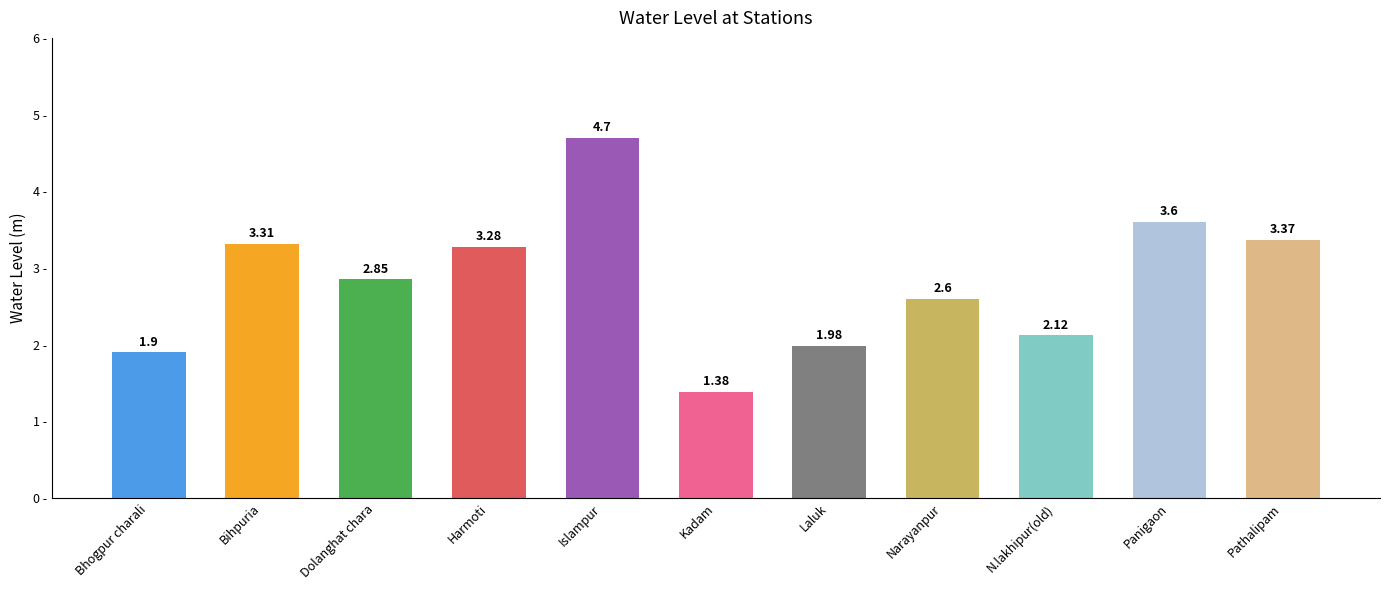

Is it true that the value at Panigaon is 3.6?

True